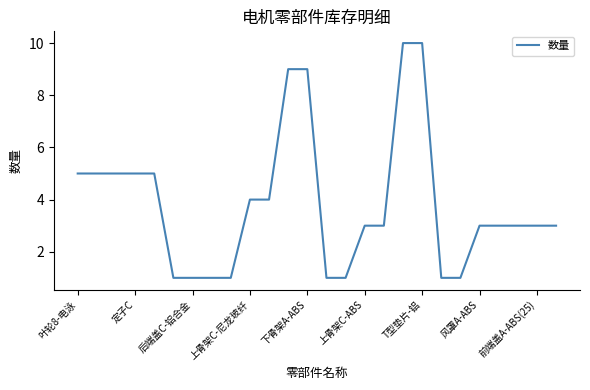

How many series are shown in this chart?

1